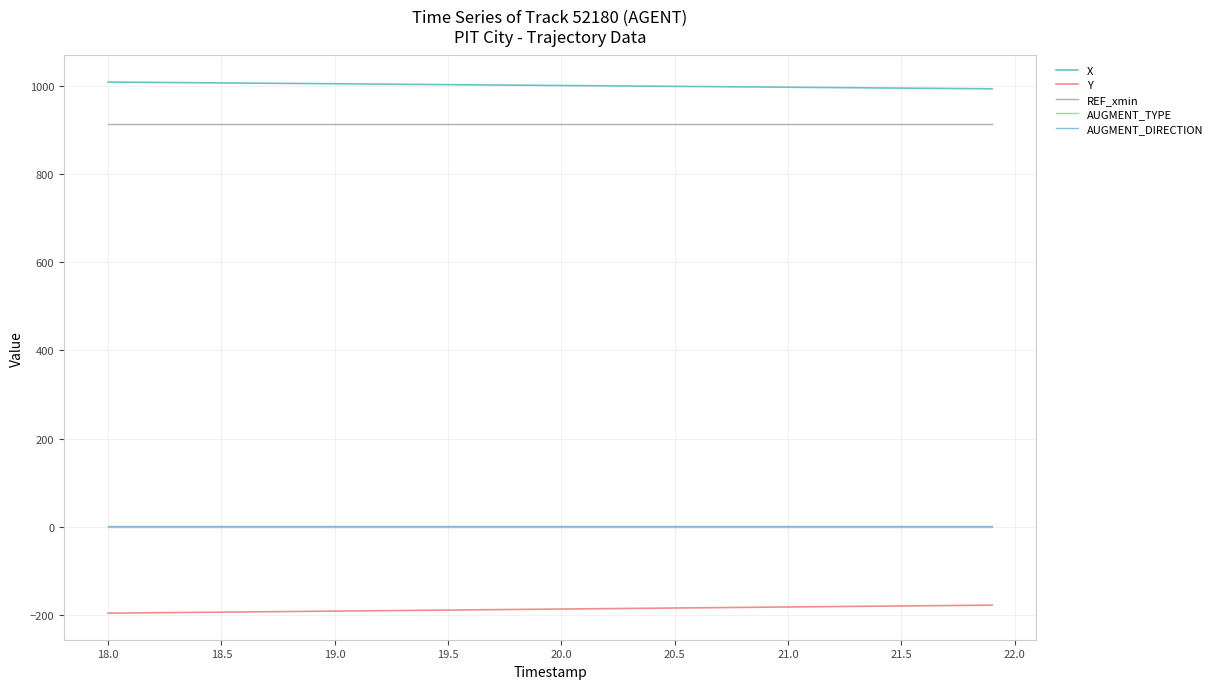

True or false: Y has more than 0 interior local peaks.

False